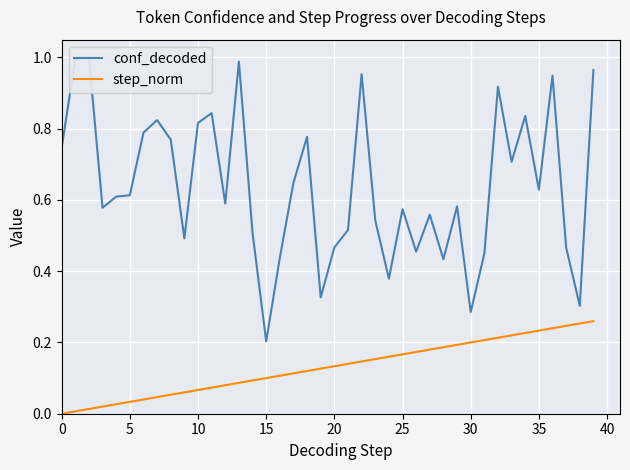

What is the difference between the maximum and second lowest values in the conf_decoded series?

0.7